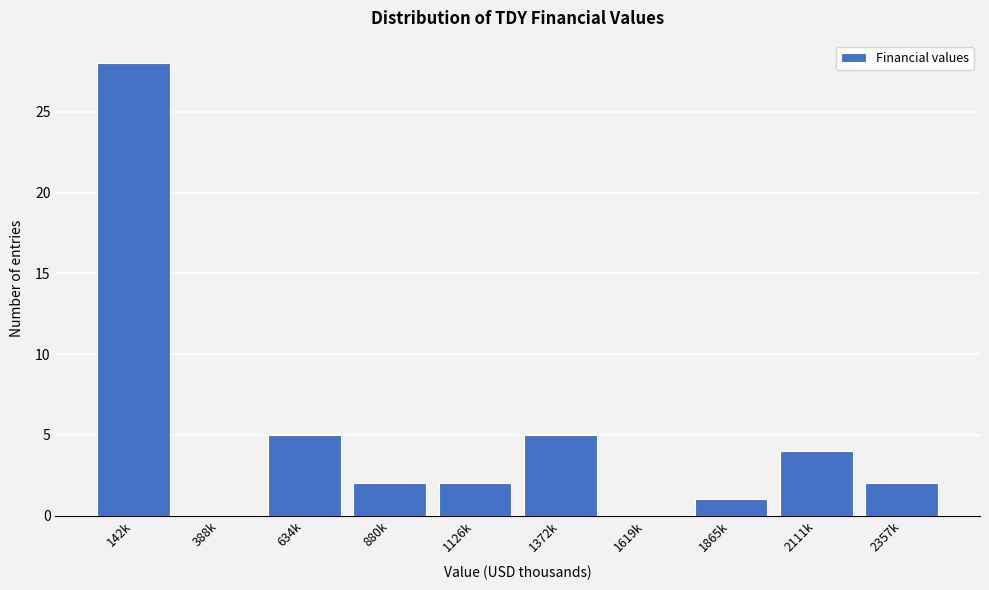

Reading right to left, extract all data points from this chart.

2357k=2	2111k=4	1865k=1	1619k=0	1372k=5	1126k=2	880k=2	634k=5	388k=0	142k=28